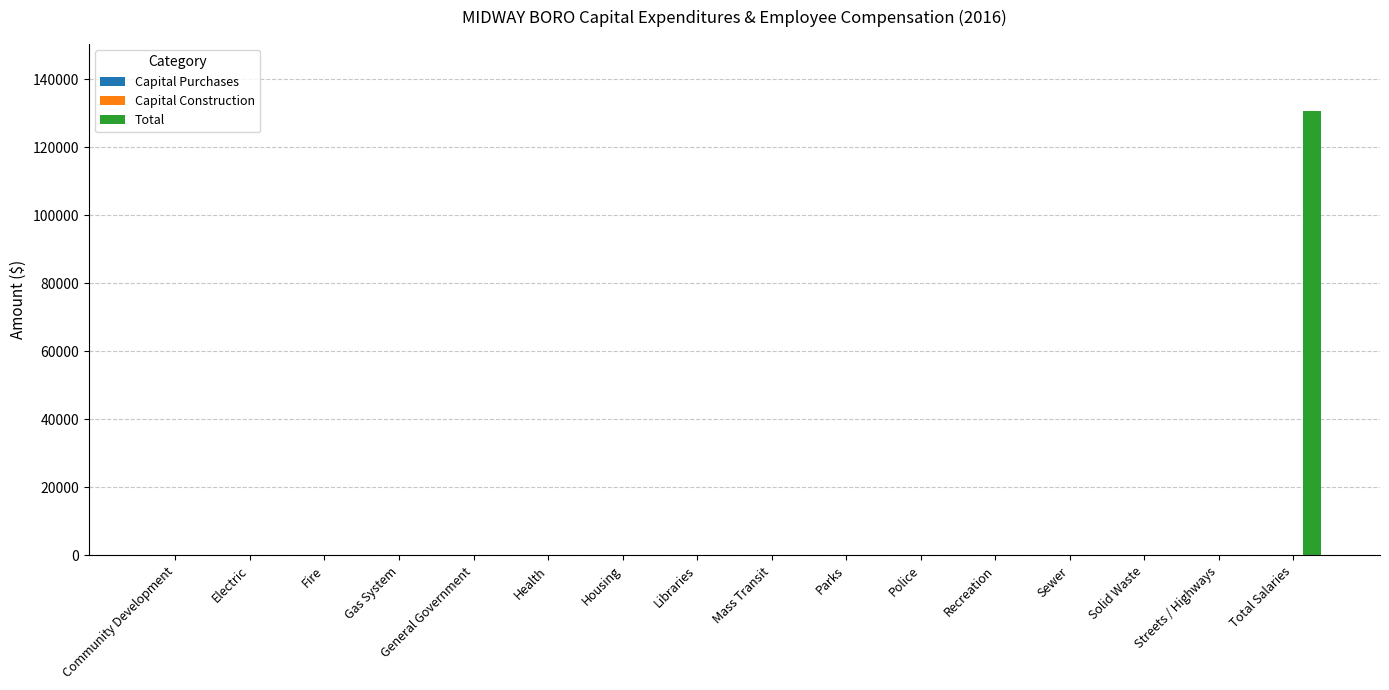

The value at Sewer is 86108. True or false?

False